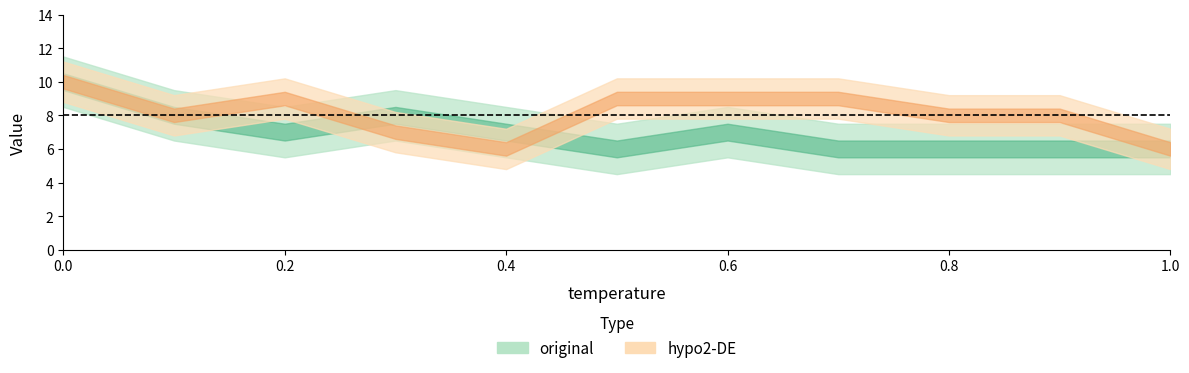

True or false: hypo2-DE has a value of 13 at 0.9.

False